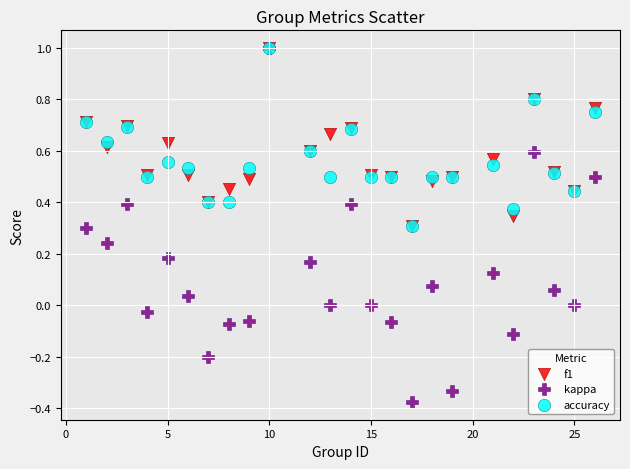

What are all the series names shown in the legend?

f1, kappa, accuracy